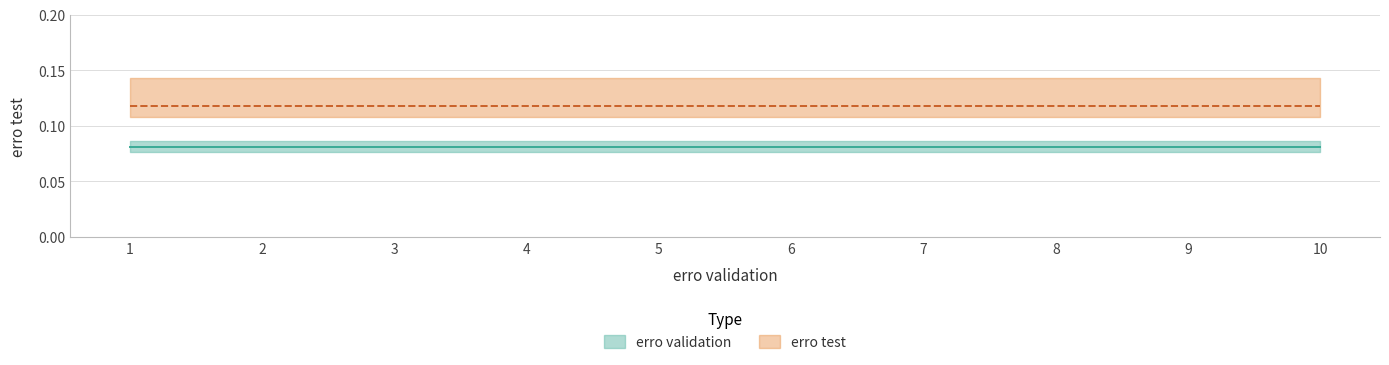

The erro test series shows 0.2 at 2. True or false?

False